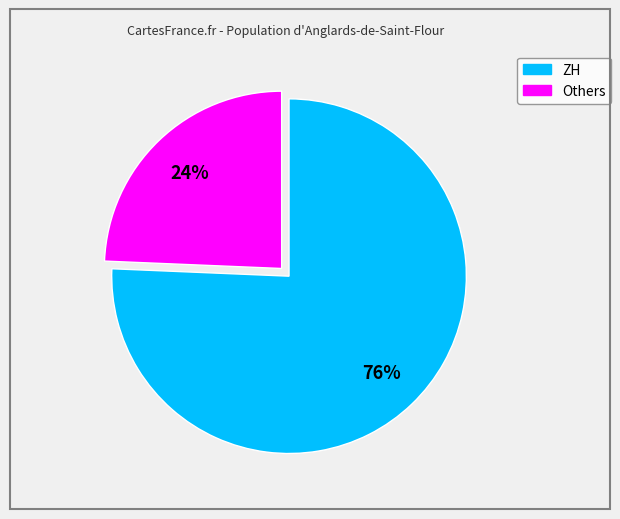

Is there a majority slice in this chart?

Yes